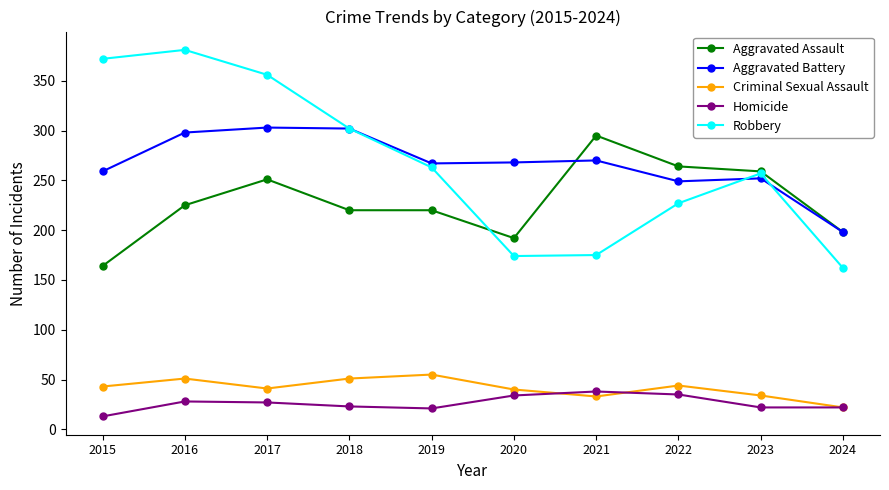

What is the value of the Aggravated Battery point at the 3rd from the left?

303